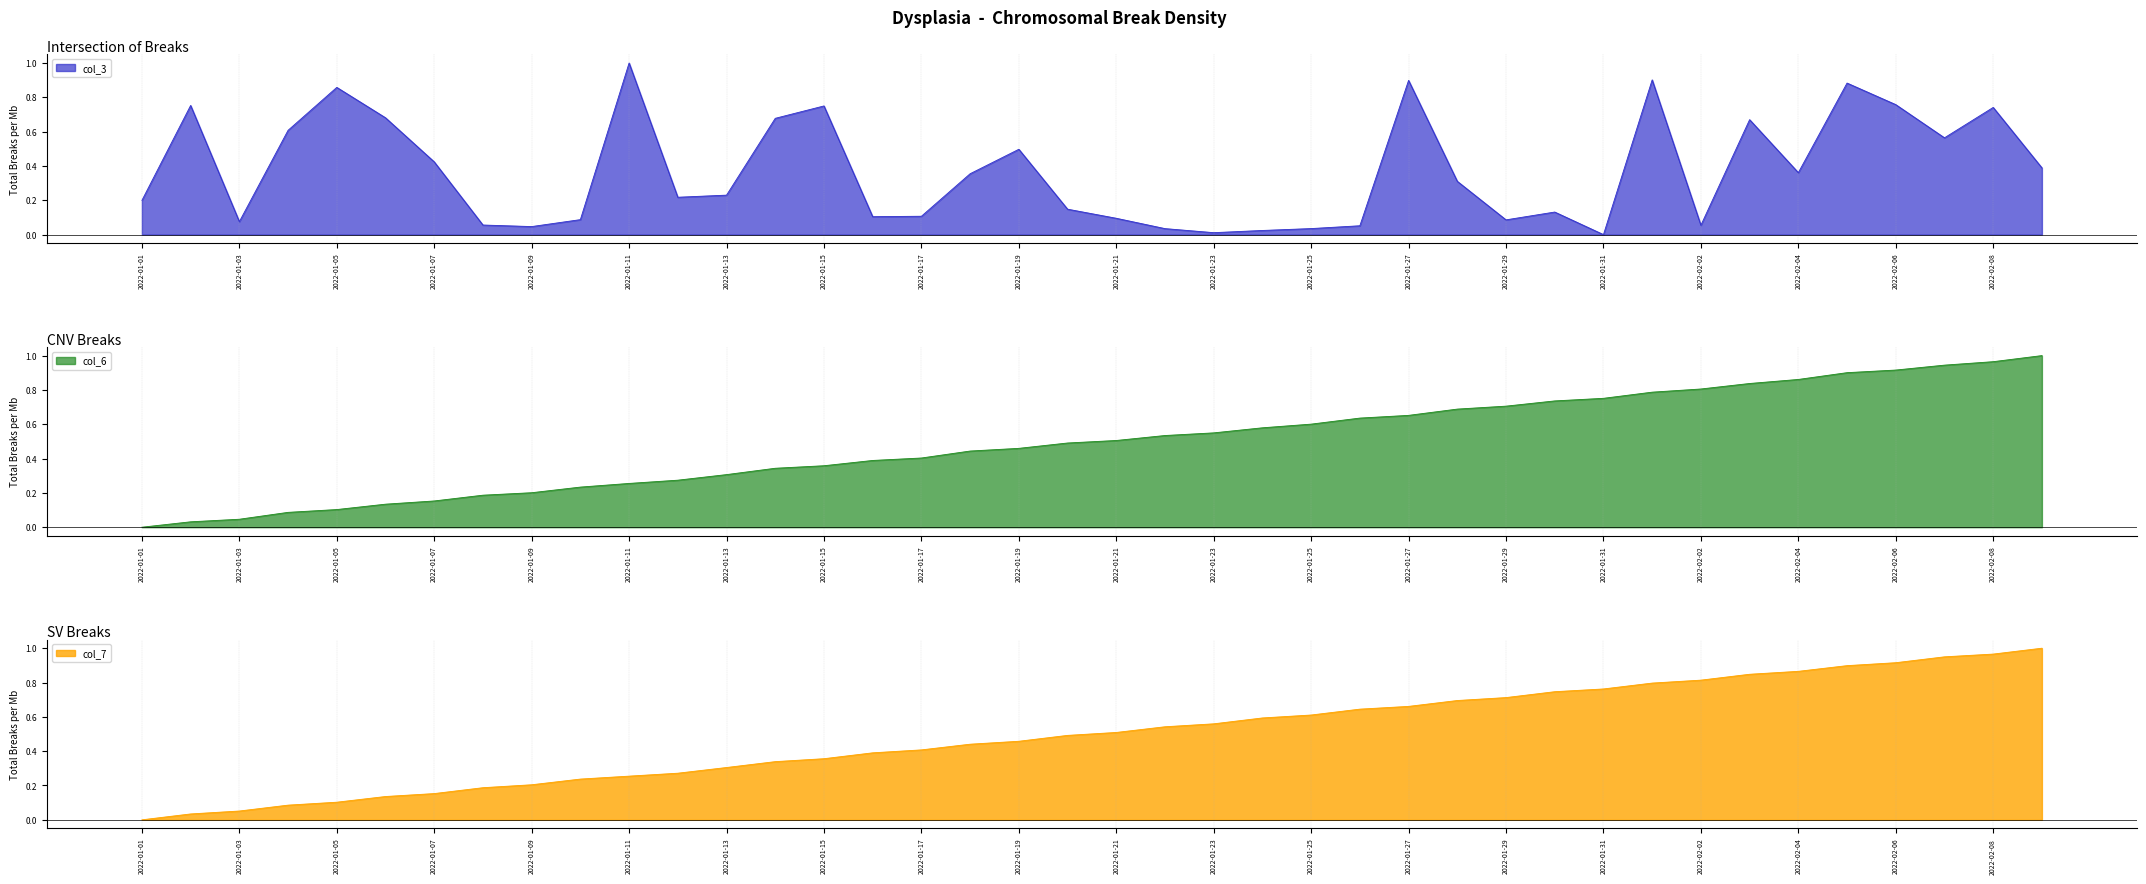

At how many categories does at least one series exceed 0?

40